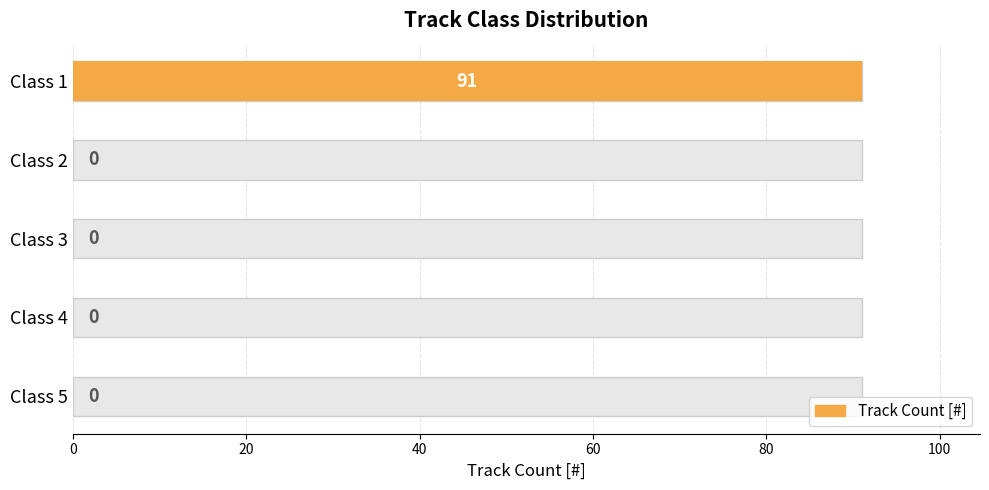

Reading left to right, what are all the values shown in this chart?

91	0	0	0	0